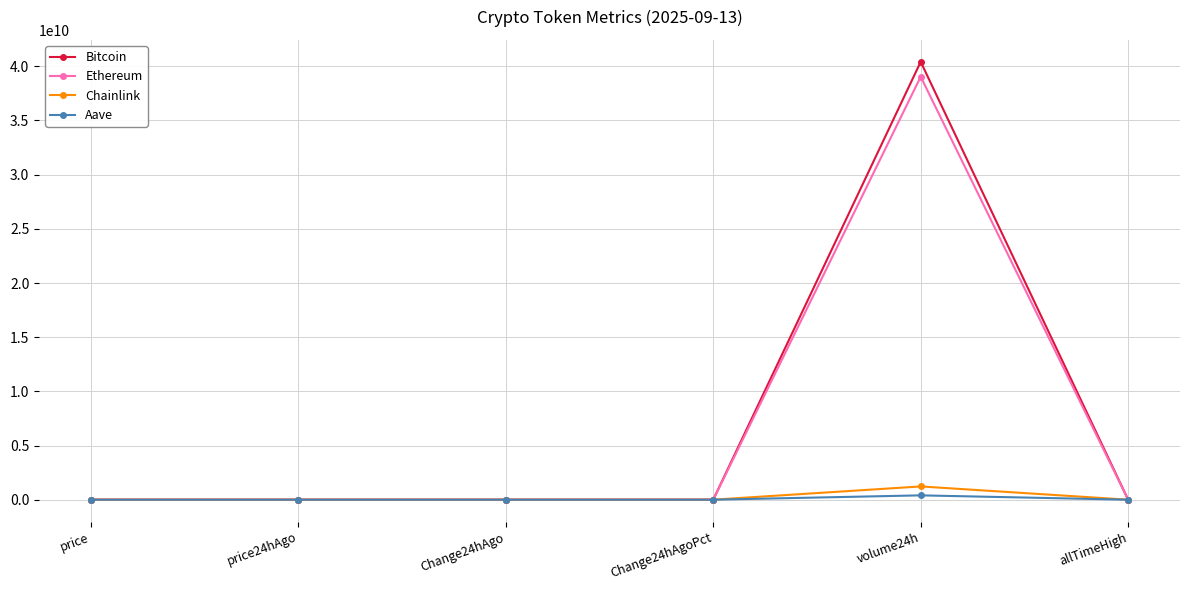

What is the label of the 3rd point from the left?

Change24hAgo